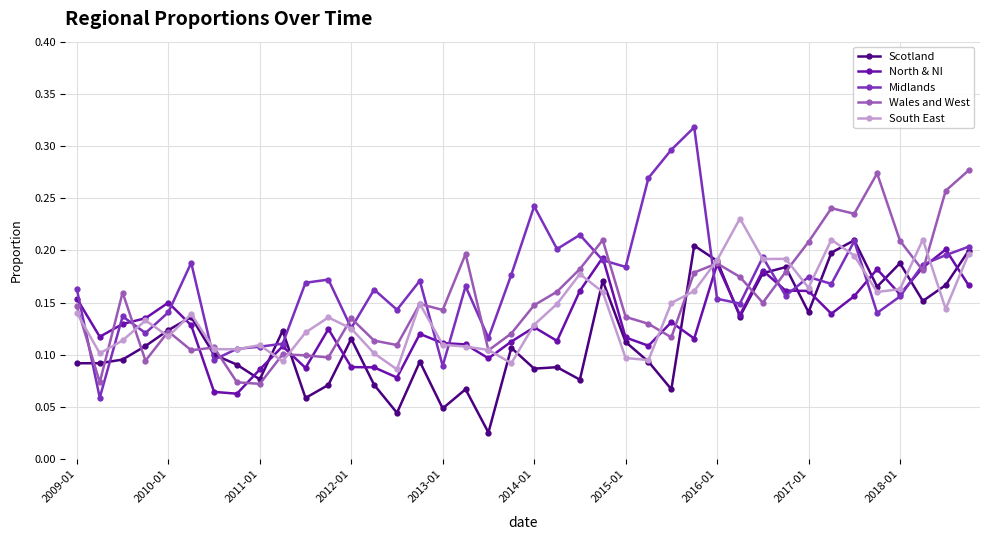

Which series has the largest total across all categories?

Midlands